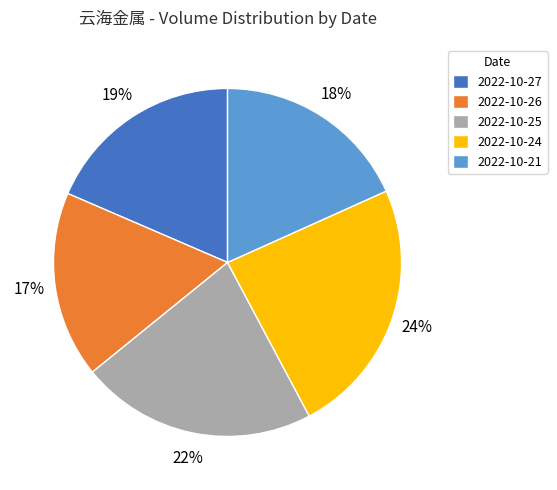

Do 2022-10-24 and 2022-10-26 together represent more than half of the pie?

No